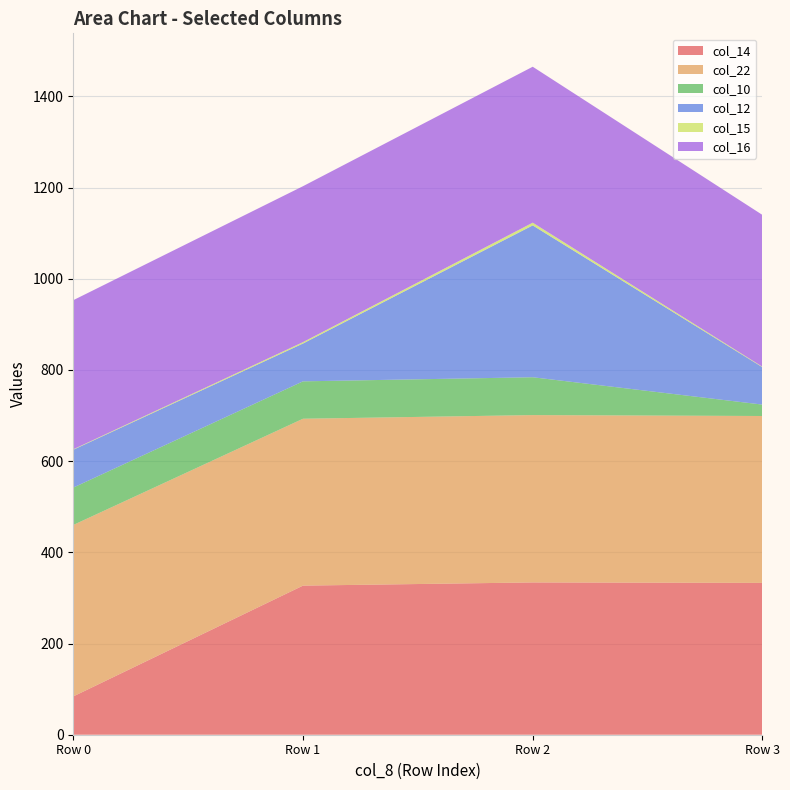

Reading right to left, what are all the values shown in this chart?

col_14: 3=333	2=334	1=327	0=84
col_22: 3=366	2=367	1=366	0=376
col_10: 3=25	2=83	1=82	0=82
col_12: 3=82	2=333	1=83	0=83
col_15: 3=1	2=6	1=3	0=1
col_16: 3=333	2=342	1=342	0=327